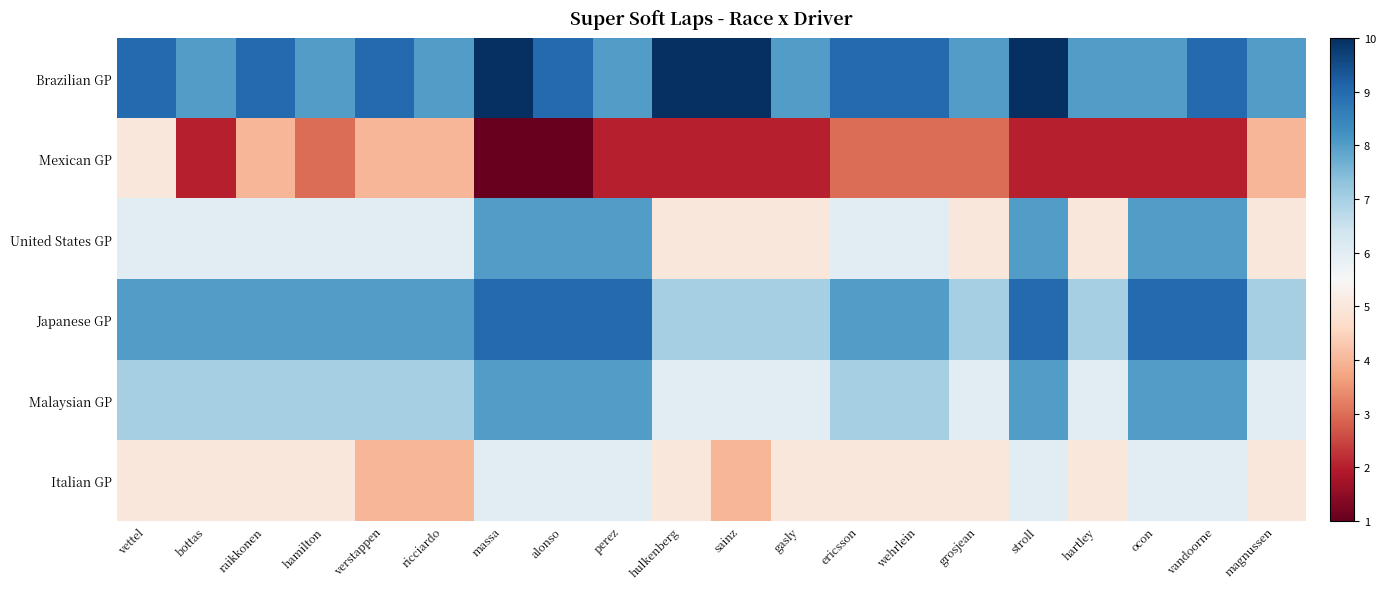

What is the spread (max minus min) of values at magnussen?

4